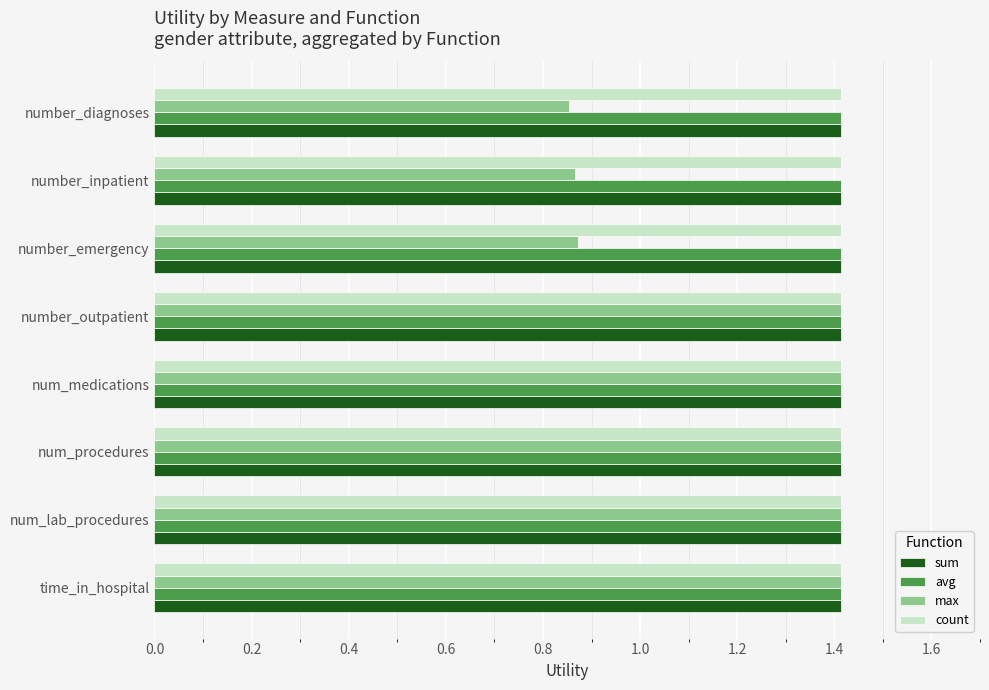

True or false: avg has a value of 1.4 at number_inpatient.

True